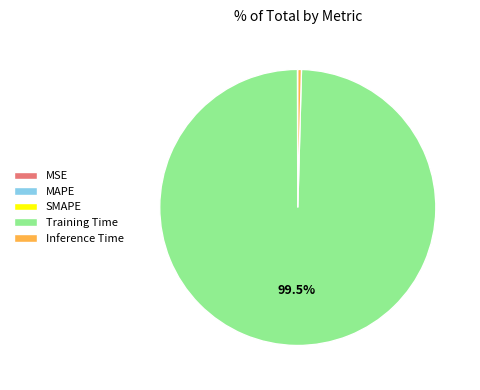

What is the majority slice?

Training Time